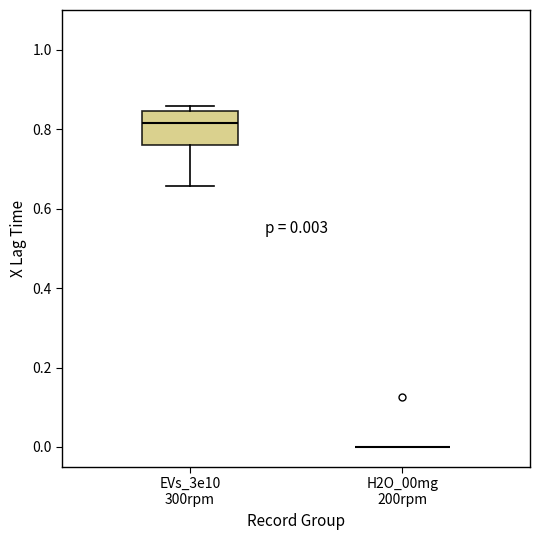

Comparing the boxes themselves (not the whiskers), which one is the tallest?

EVs_3e10 300rpm